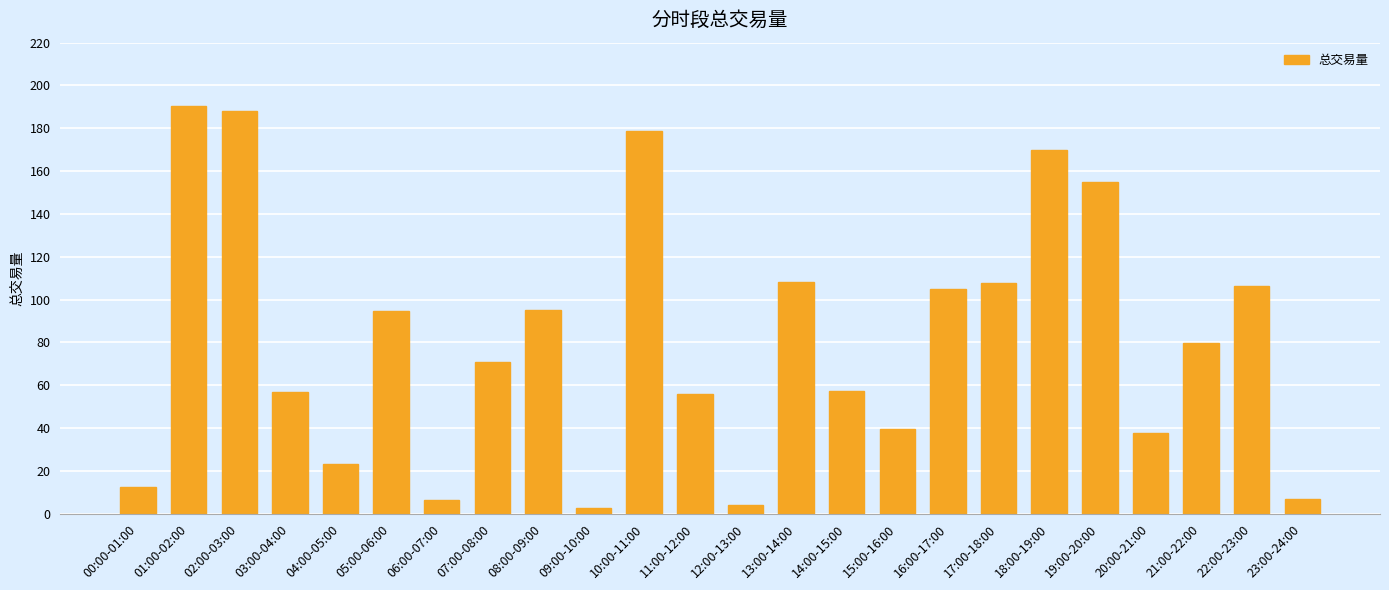

What is the greatest value displayed?

190.2